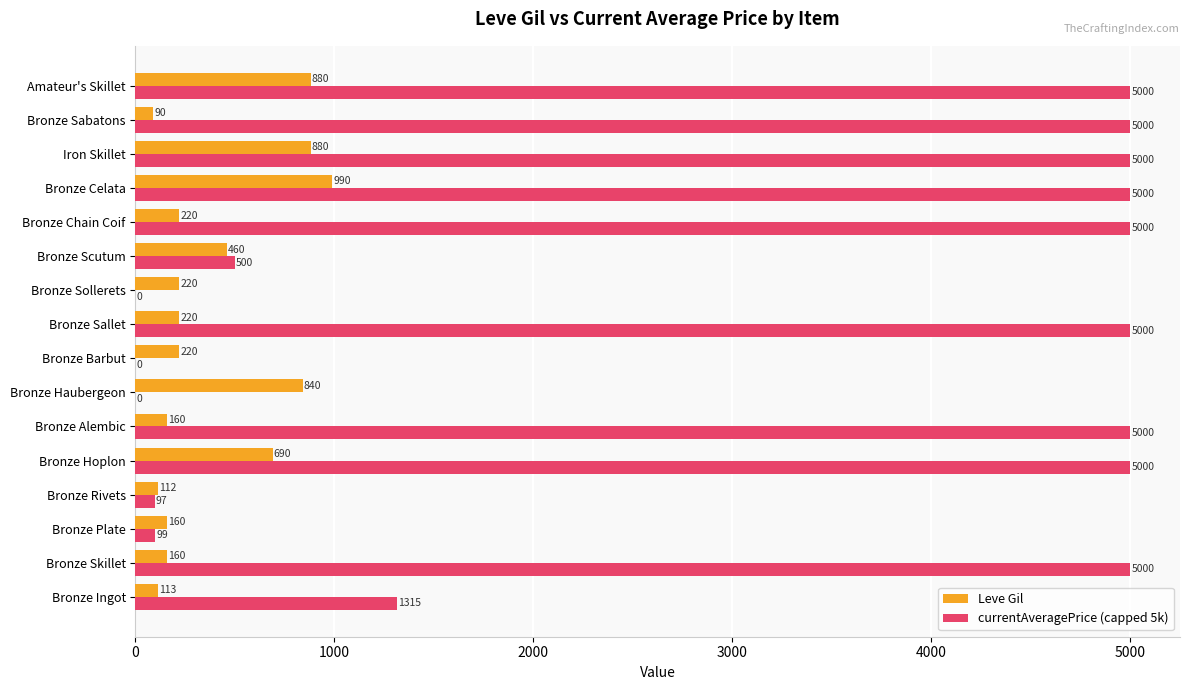

Between Bronze Sallet and Bronze Sollerets, which series saw the biggest shift?

currentAveragePrice (capped 5k)